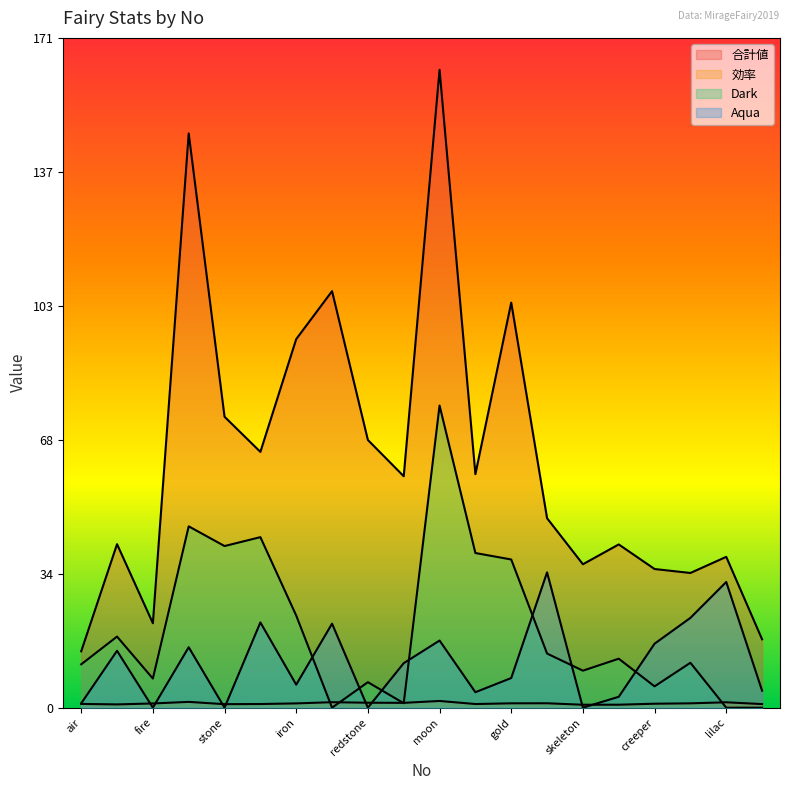

What is the difference between the highest and lowest values at iron?

93.0